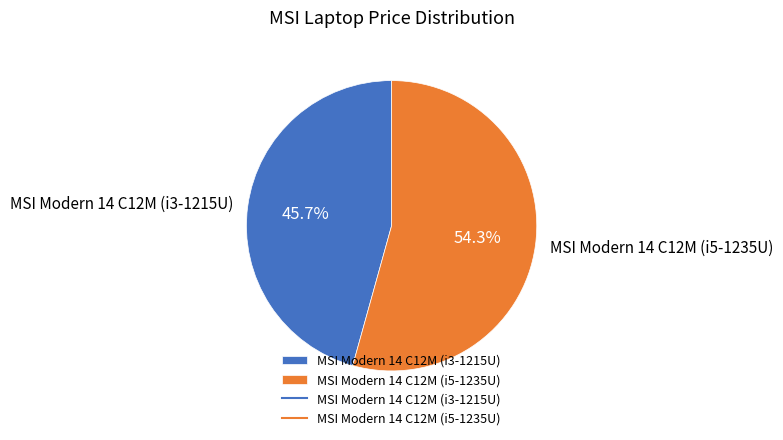

Rank the categories by value from lowest to highest.

MSI Modern 14 C12M (i3-1215U), MSI Modern 14 C12M (i5-1235U)